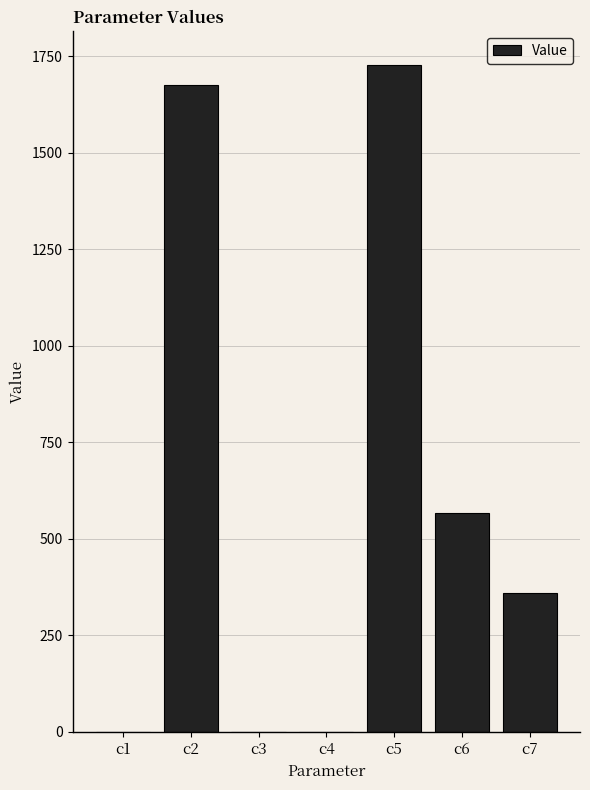

Approximately how many times larger is the value at c7 compared to c6?

0.6